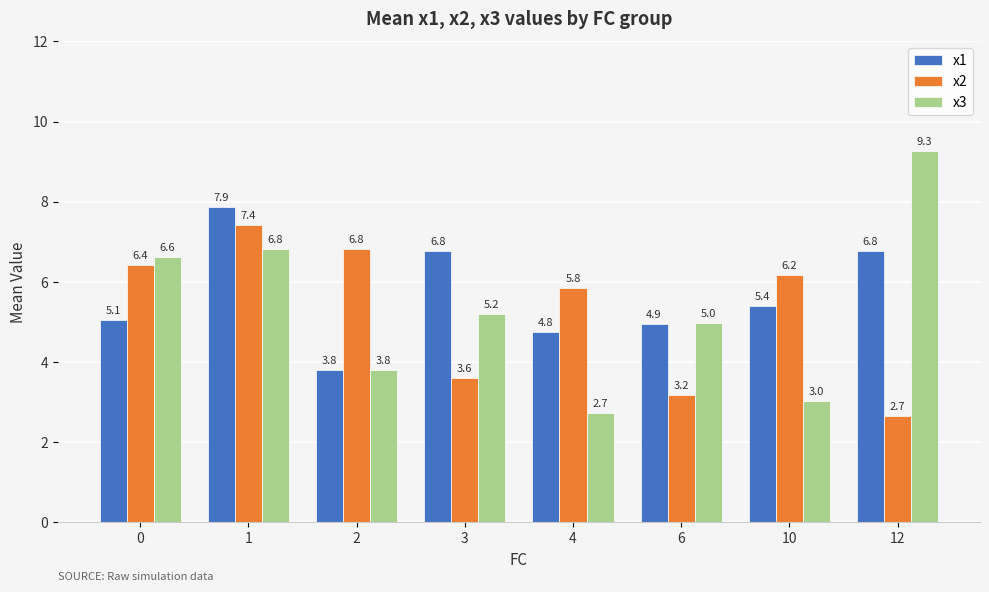

Is the value of x3 at 0 greater than the value of x1 at 4?

Yes